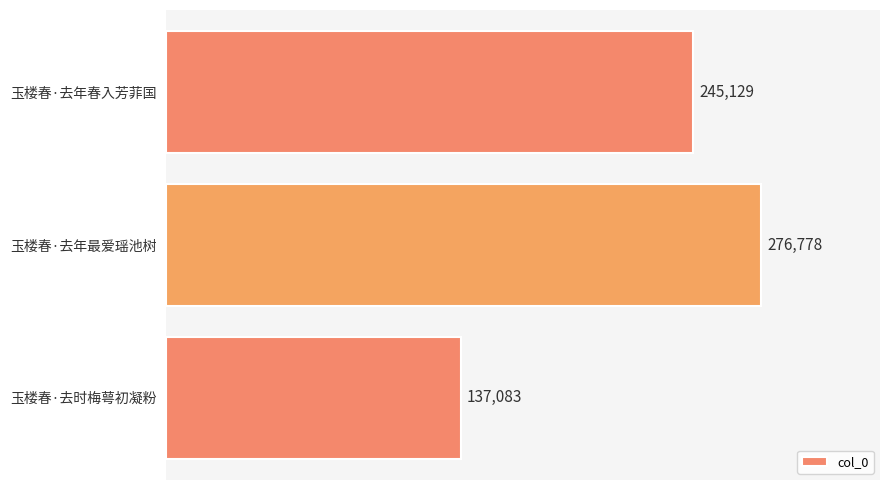

What is the smallest value displayed?

137083